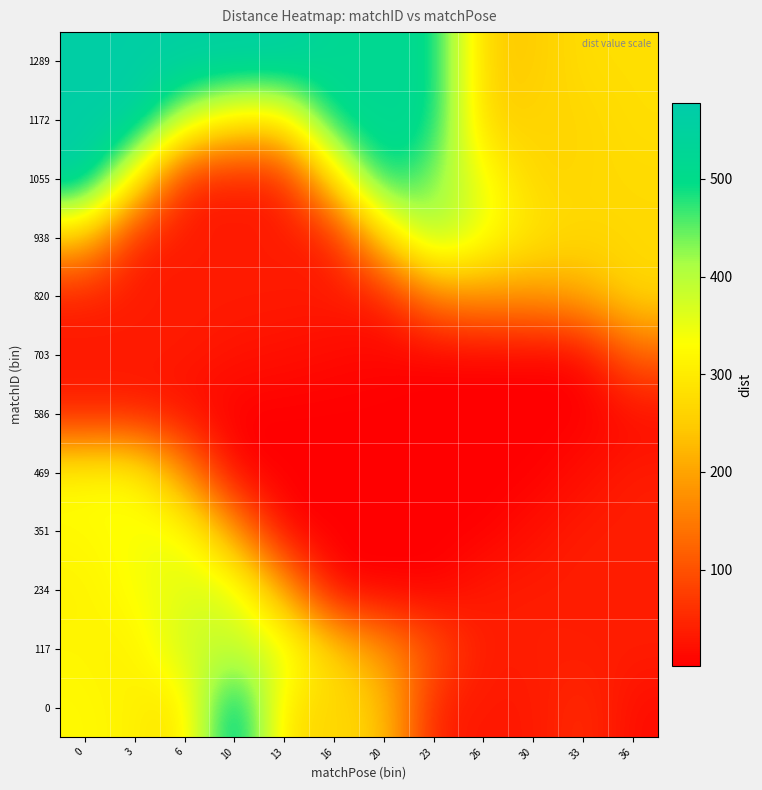

What is the spread (max minus min) of values at 0?

529.6